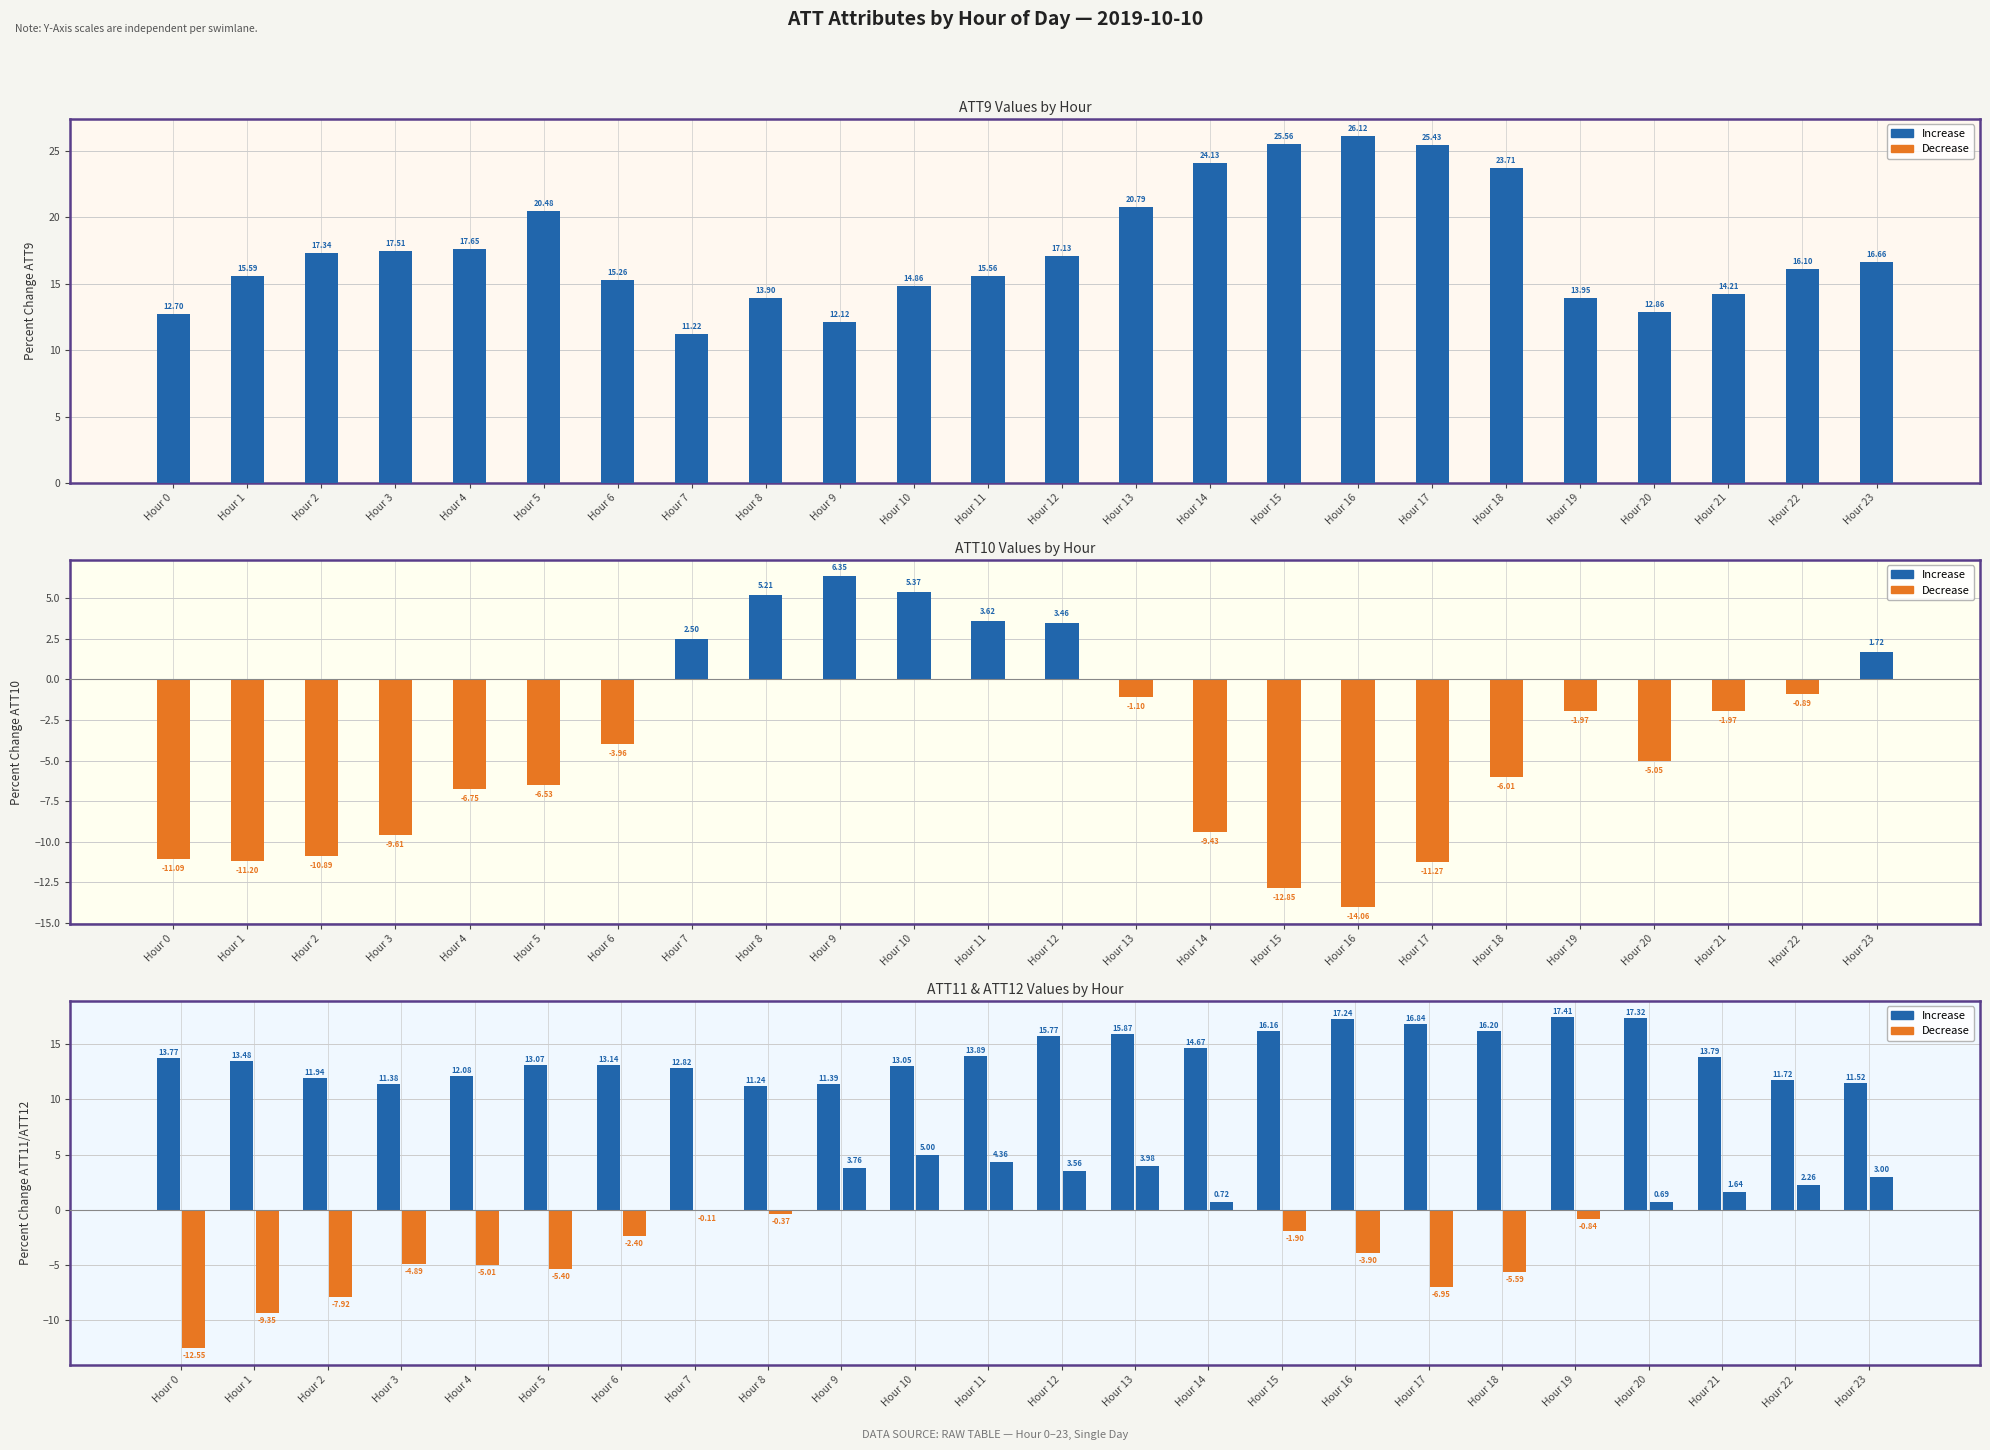

What are all the series names shown in the legend?

Increase, Decrease